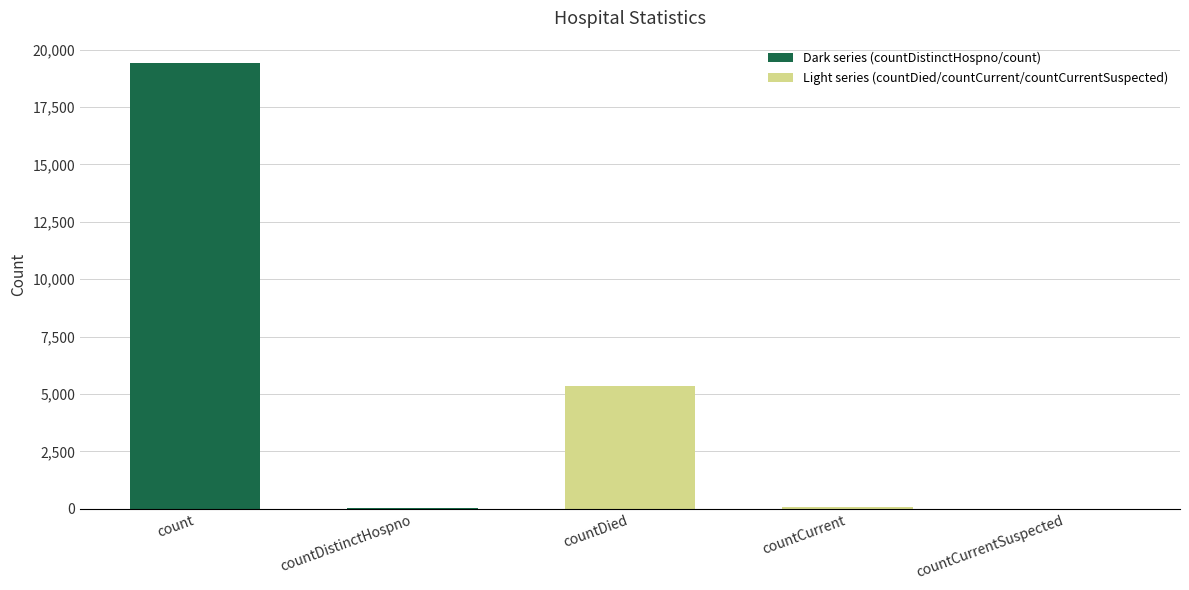

Which has a higher value, countDistinctHospno or count?

count